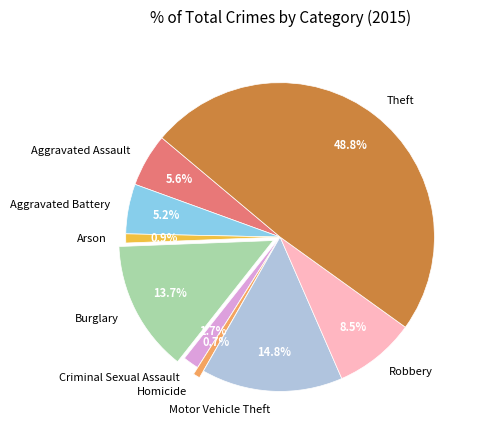

Is it true that Homicide is 1% of the pie?

True